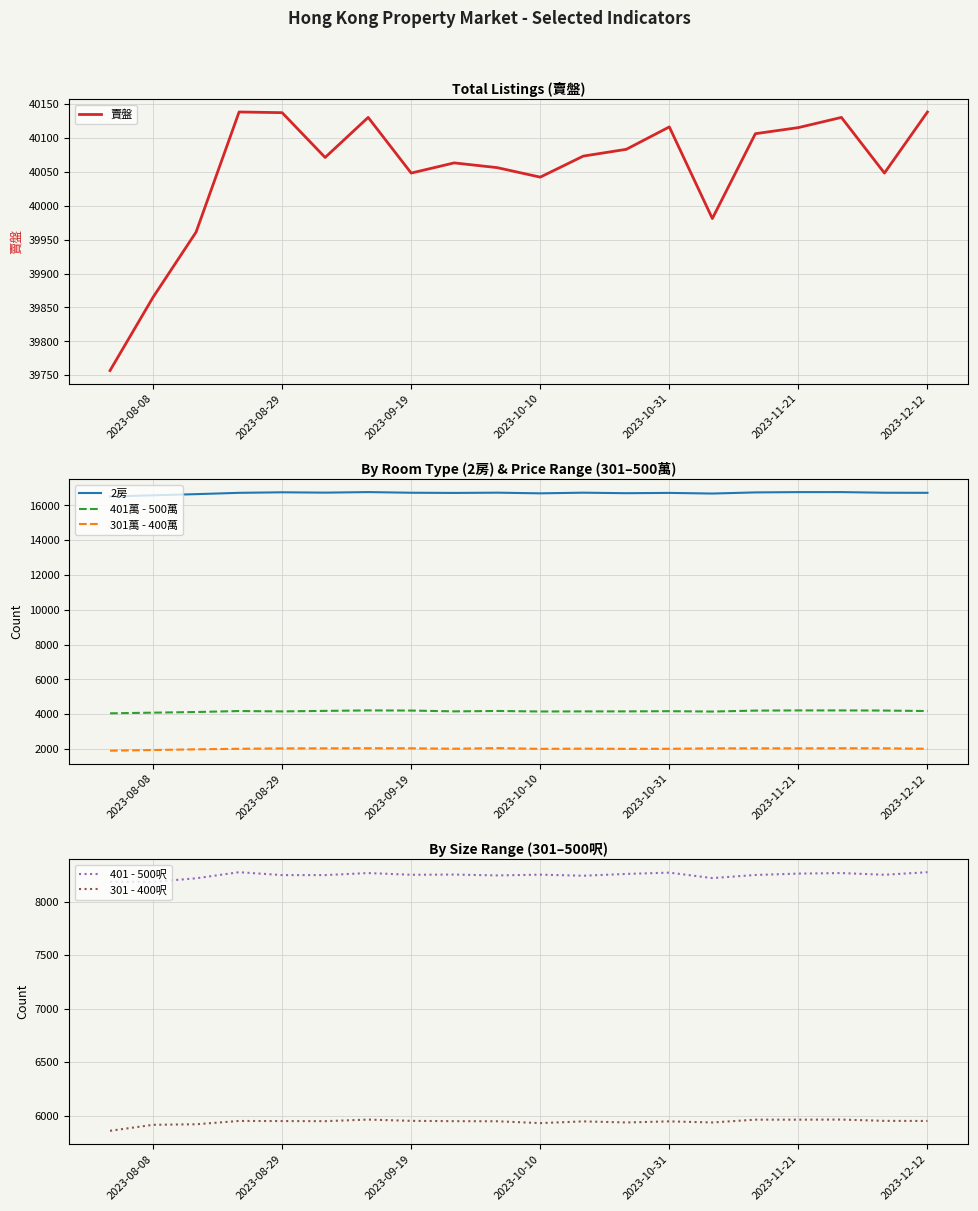

What is the sum of all 401 - 500呎 values?

164944